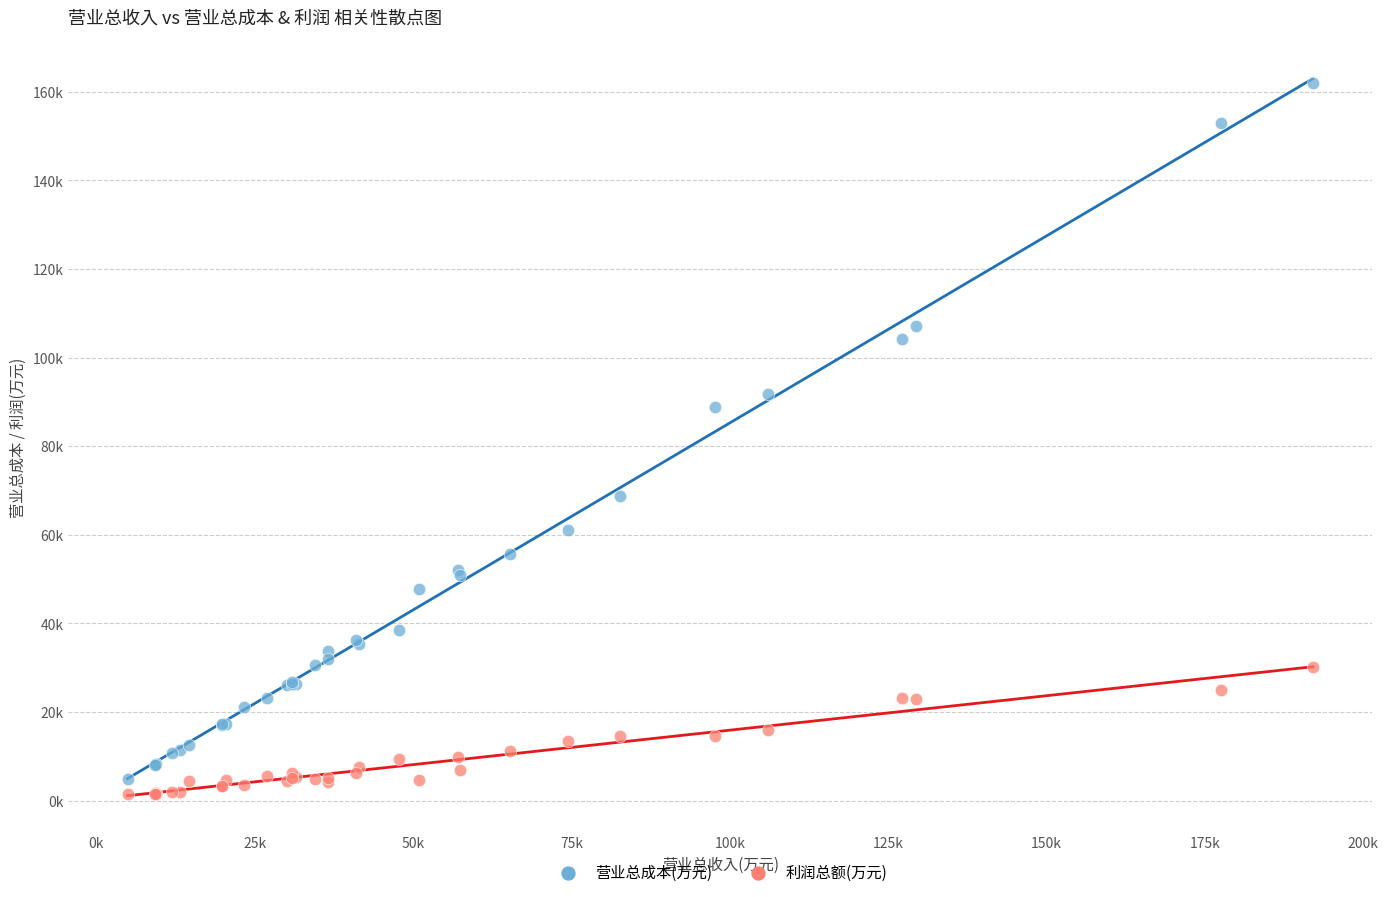

What are all the series names shown in the legend?

营业总成本(万元), 利润总额(万元)